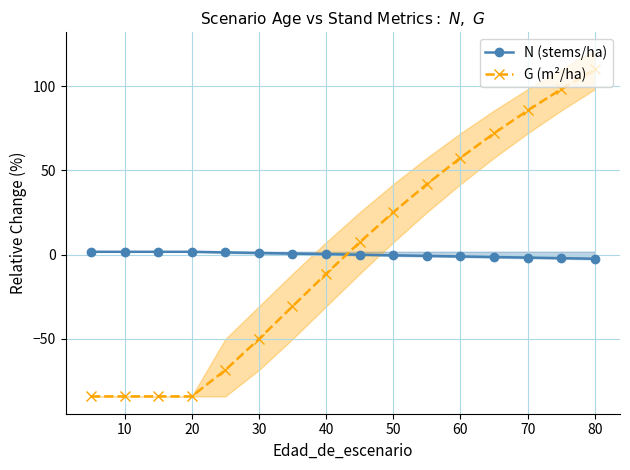

How many times do G (m²/ha) and N (stems/ha) cross each other?

1